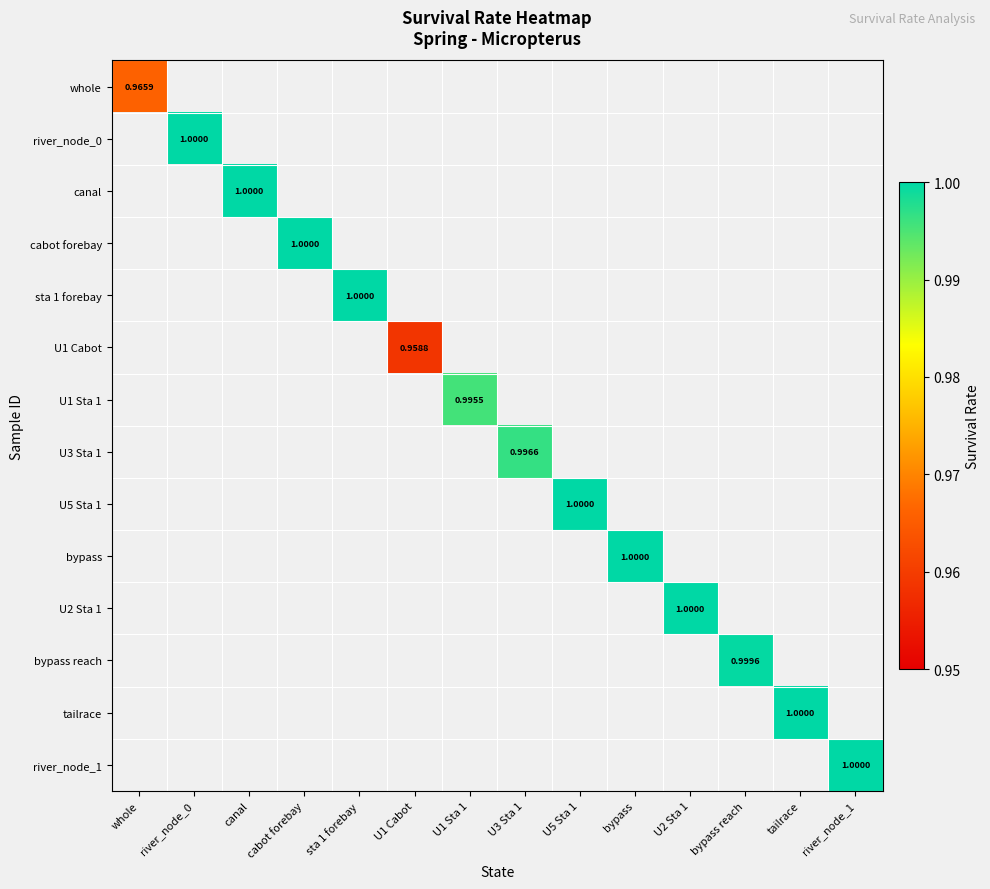

Which label corresponds to the smallest value in the chart?

U1 Cabot